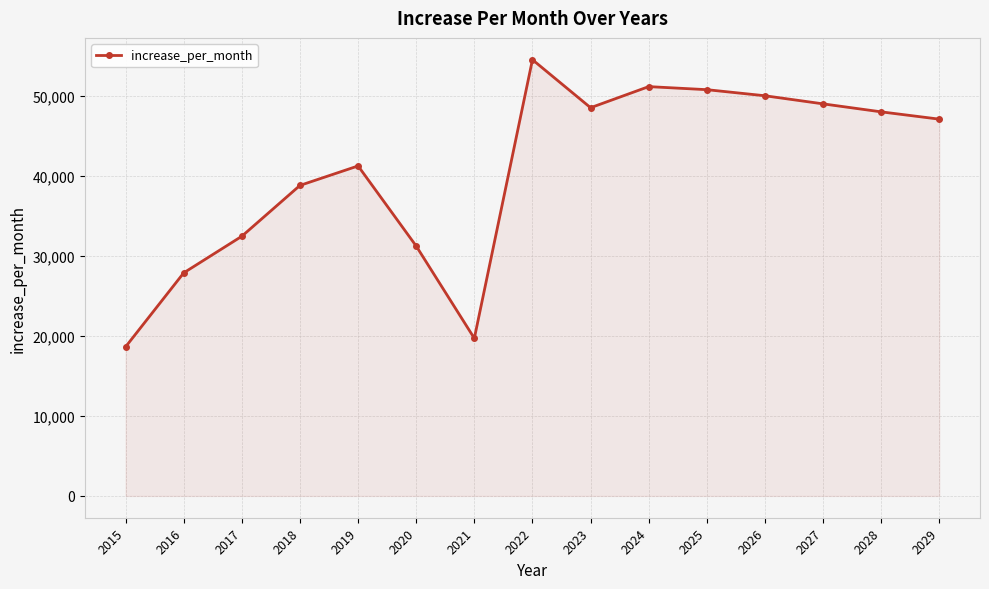

How many points are lower than both their immediate neighbors (excluding endpoints)?

2